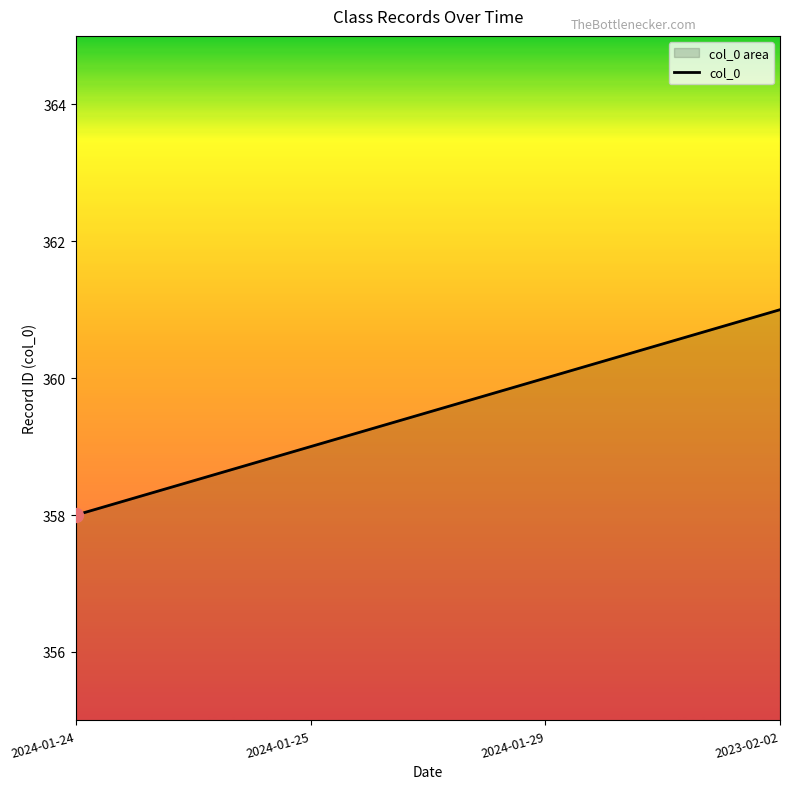

Is it true that the value at 2023-02-02 is 361?

True